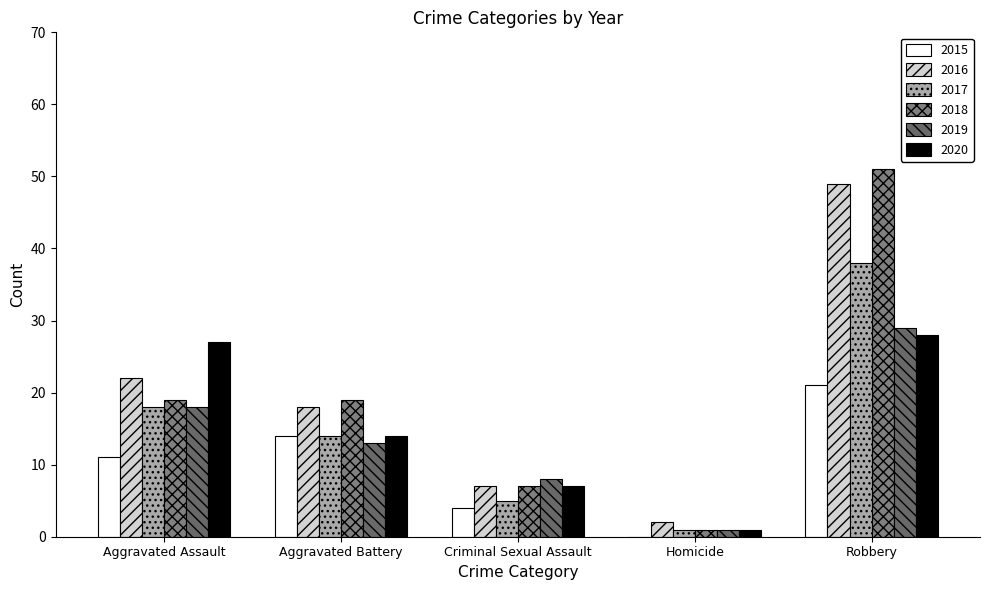

True or false: 2018 has a value of 19 at Aggravated Battery.

True